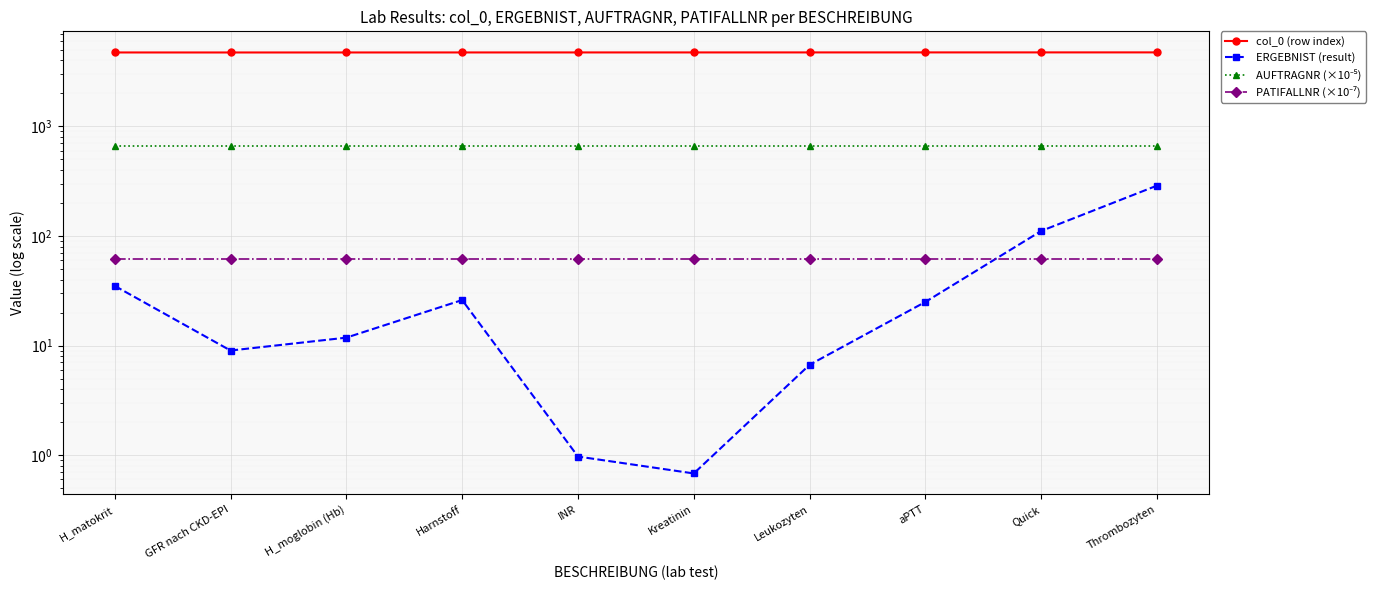

At Quick, list the series in order from smallest to largest.

PATIFALLNR (×10⁻⁷), ERGEBNIST (result), AUFTRAGNR (×10⁻⁵), col_0 (row index)